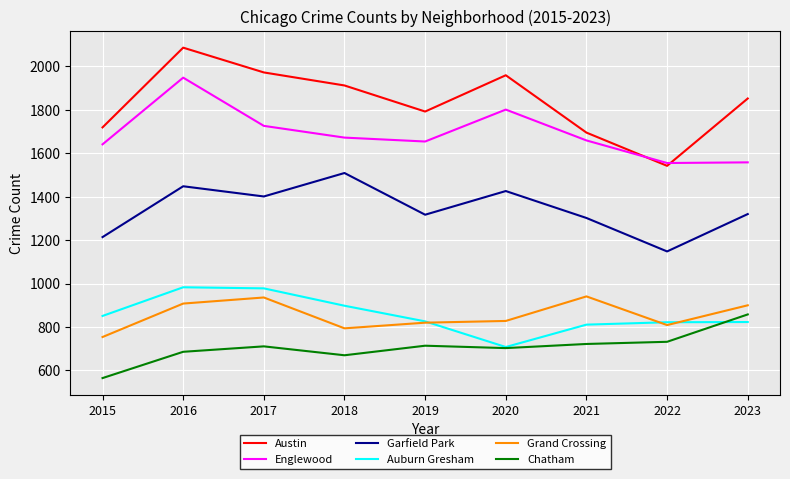

The Chatham series shows 408 at 2017. True or false?

False